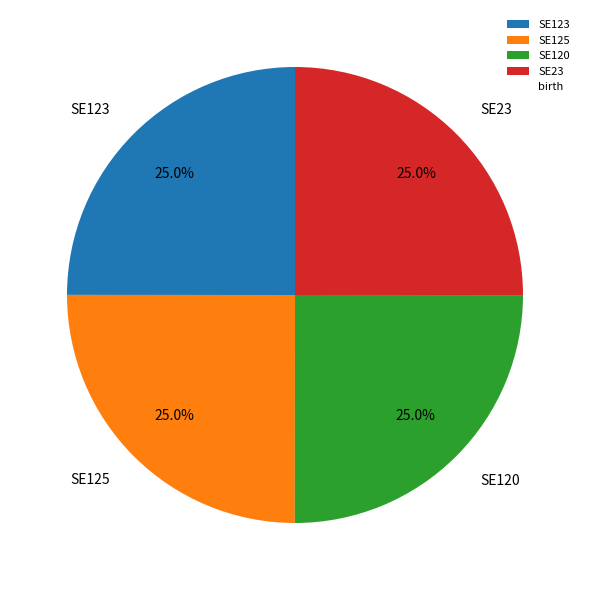

Approximately how many times larger is the value at SE120 compared to SE125?

1.0